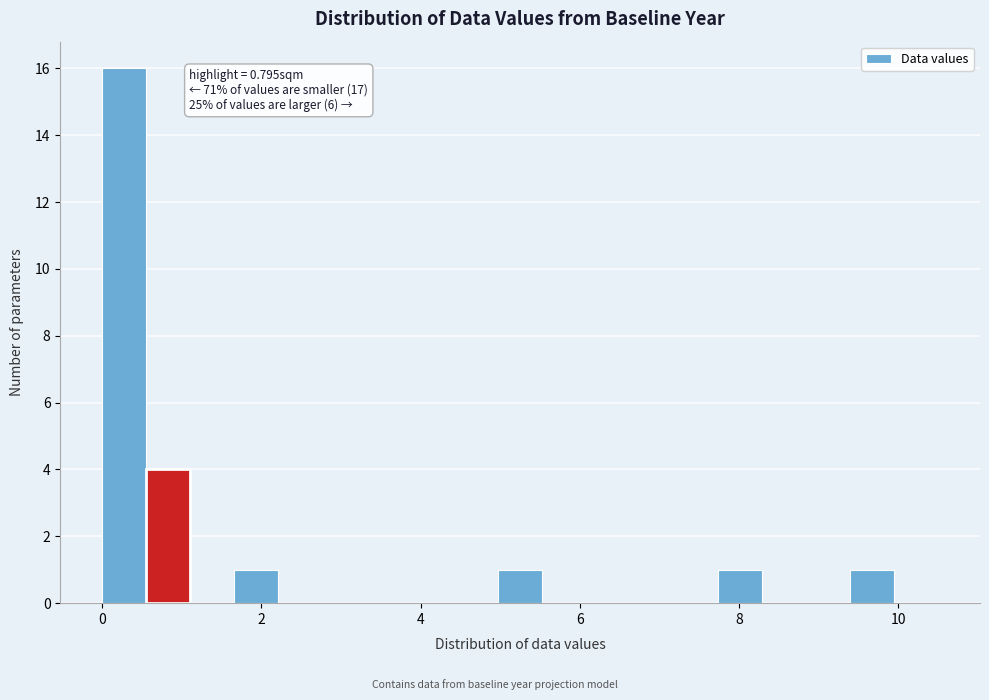

Read against the x-axis, roughly where is the centre of the tallest bar?

0.2